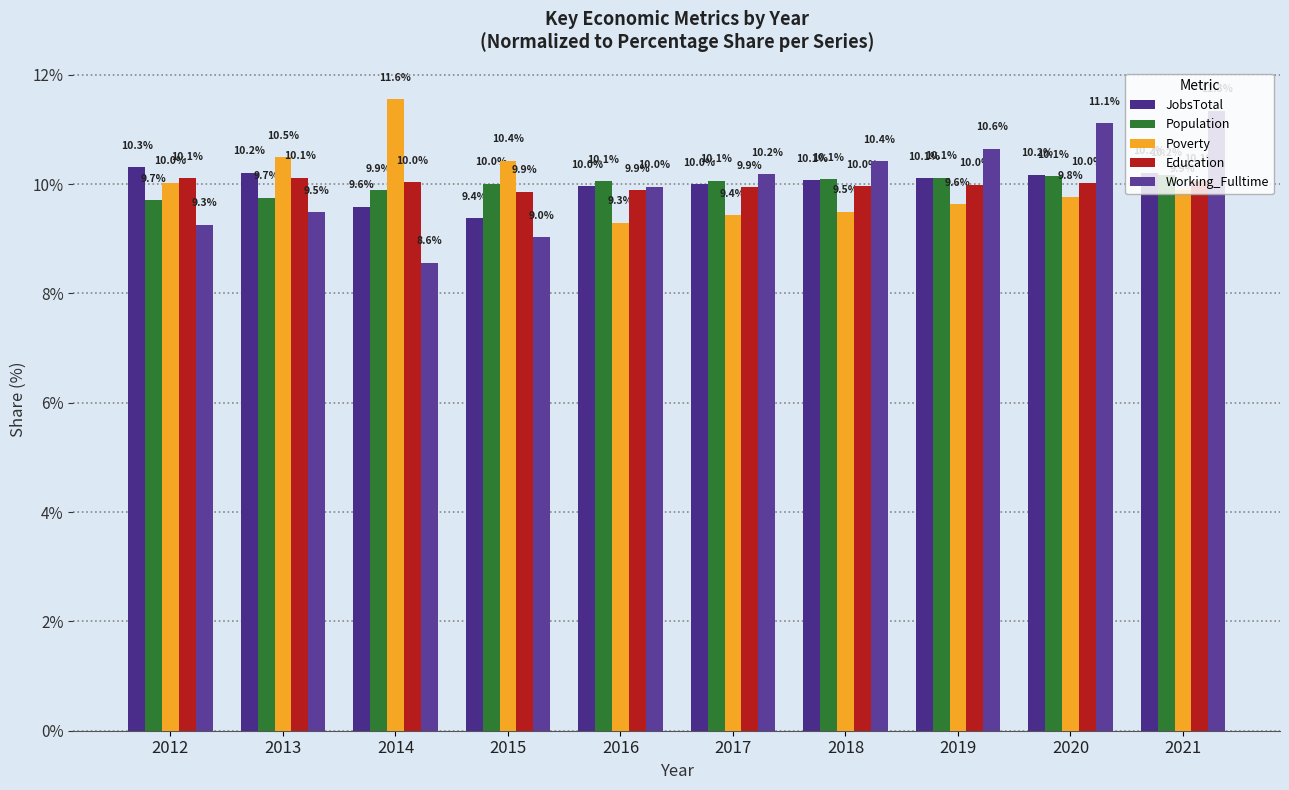

At how many categories does at least one series exceed 10?

10